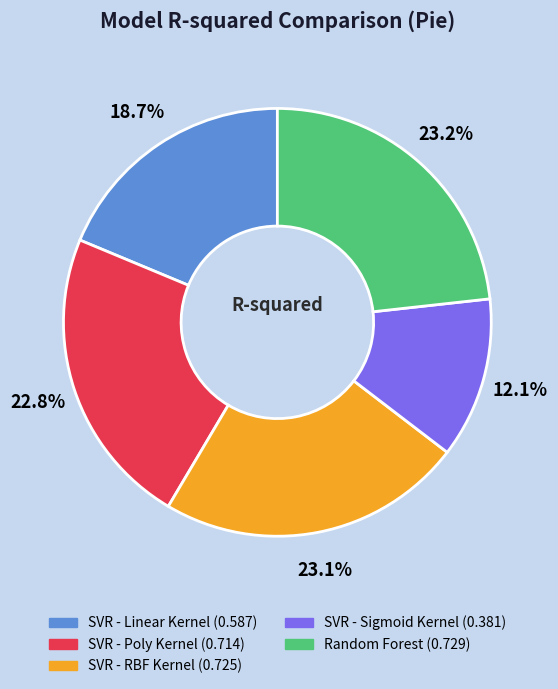

Which slice is the smallest?

SVR - Sigmoid Kernel